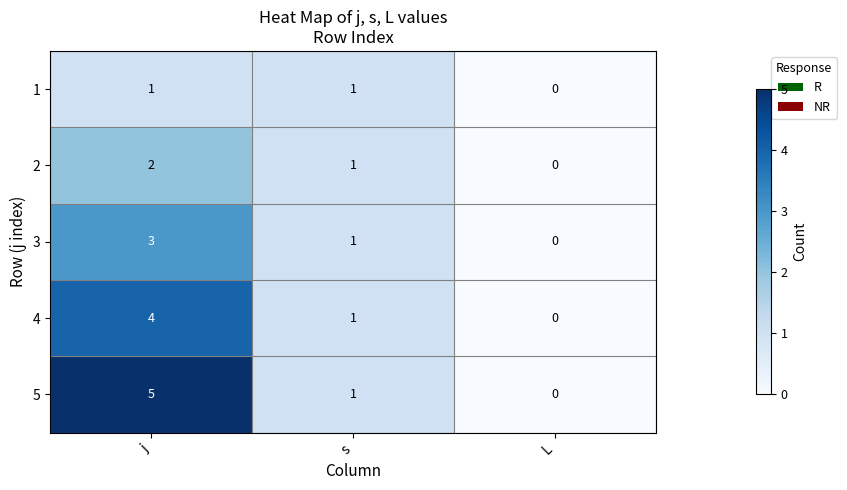

What is the greatest value displayed?

5